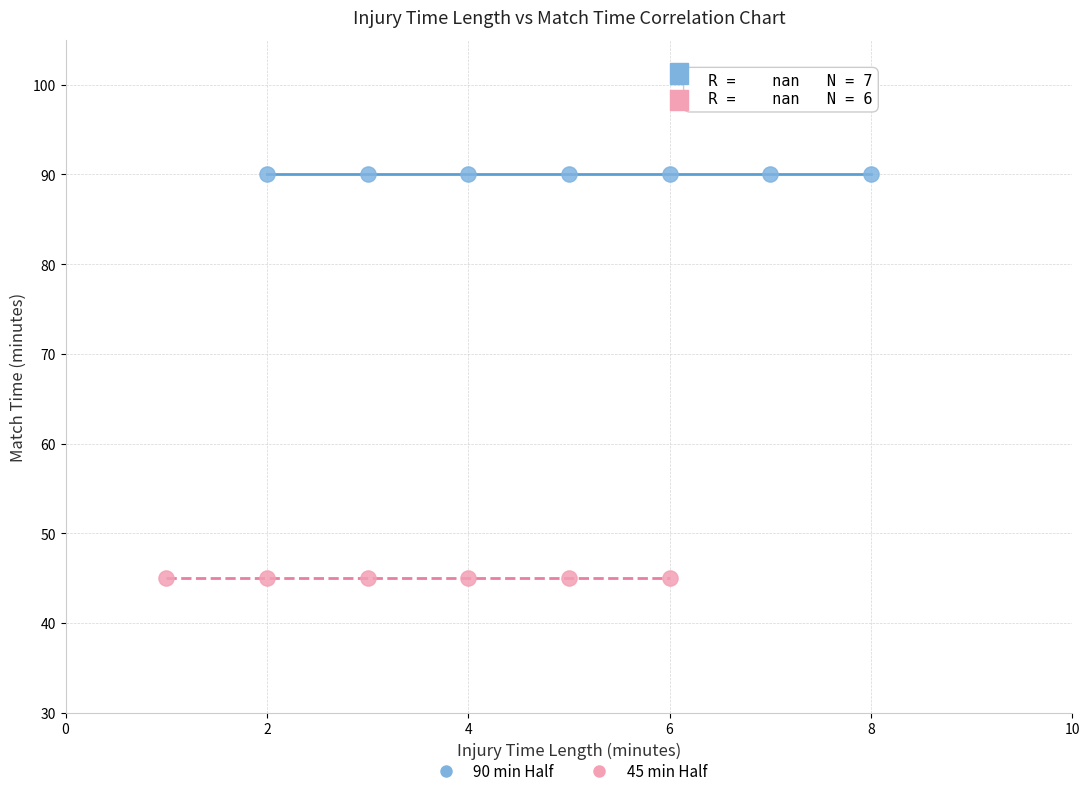

Which series contains the lowest Y value?

45 min Half